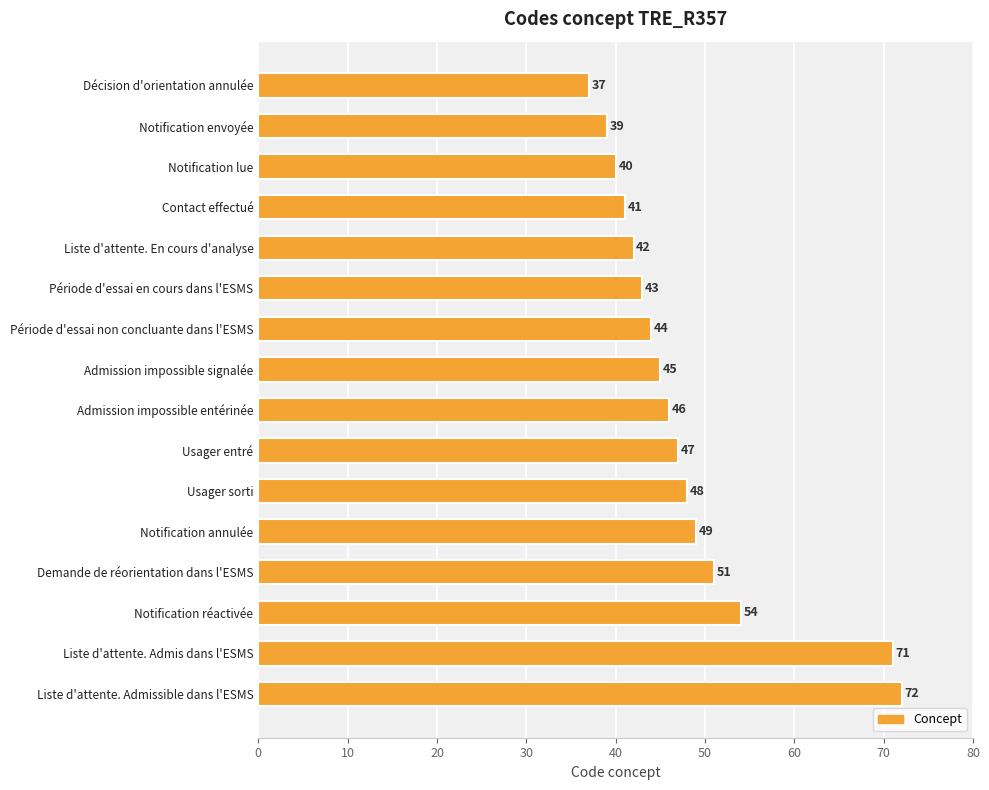

Approximately how many times larger is the value at Demande de réorientation dans l'ESMS compared to Liste d'attente. Admis dans l'ESMS?

0.7